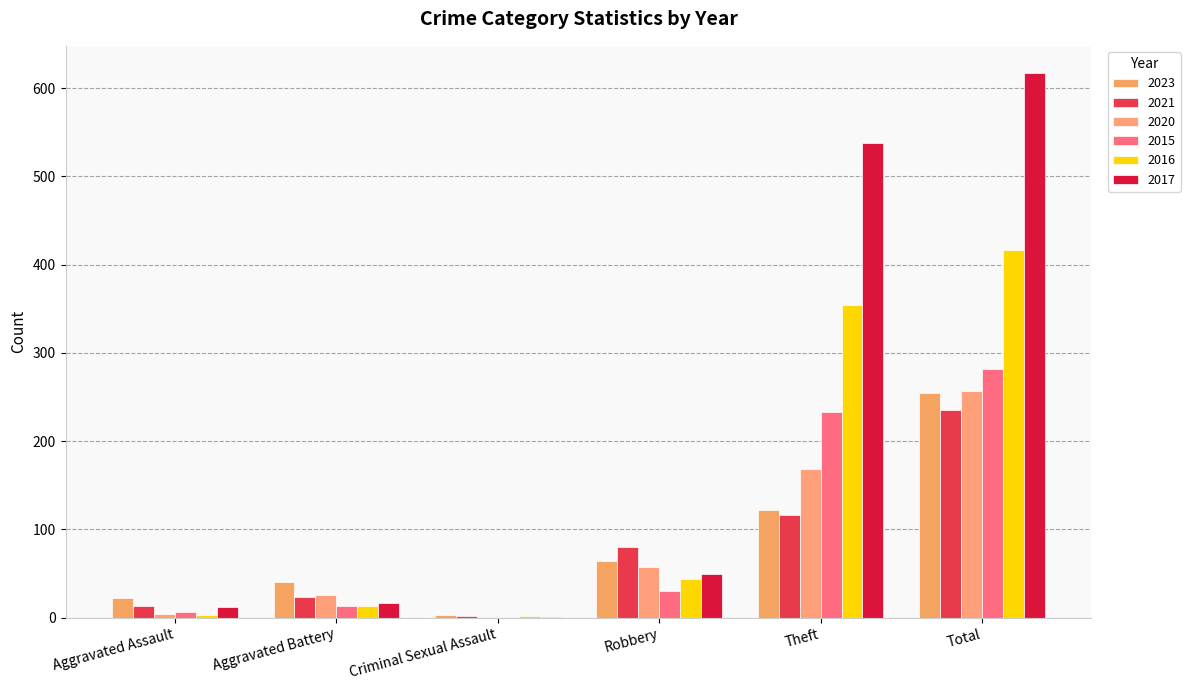

Reading right to left, list all the values displayed in this chart.

2023: Total=255	Theft=122	Robbery=64	Criminal Sexual Assault=3	Aggravated Battery=40	Aggravated Assault=22
2021: Total=235	Theft=116	Robbery=80	Criminal Sexual Assault=2	Aggravated Battery=23	Aggravated Assault=13
2020: Total=257	Theft=168	Robbery=57	Criminal Sexual Assault=1	Aggravated Battery=26	Aggravated Assault=4
2015: Total=282	Theft=233	Robbery=30	Criminal Sexual Assault=0	Aggravated Battery=13	Aggravated Assault=6
2016: Total=416	Theft=354	Robbery=44	Criminal Sexual Assault=2	Aggravated Battery=13	Aggravated Assault=3
2017: Total=617	Theft=538	Robbery=49	Criminal Sexual Assault=1	Aggravated Battery=17	Aggravated Assault=12